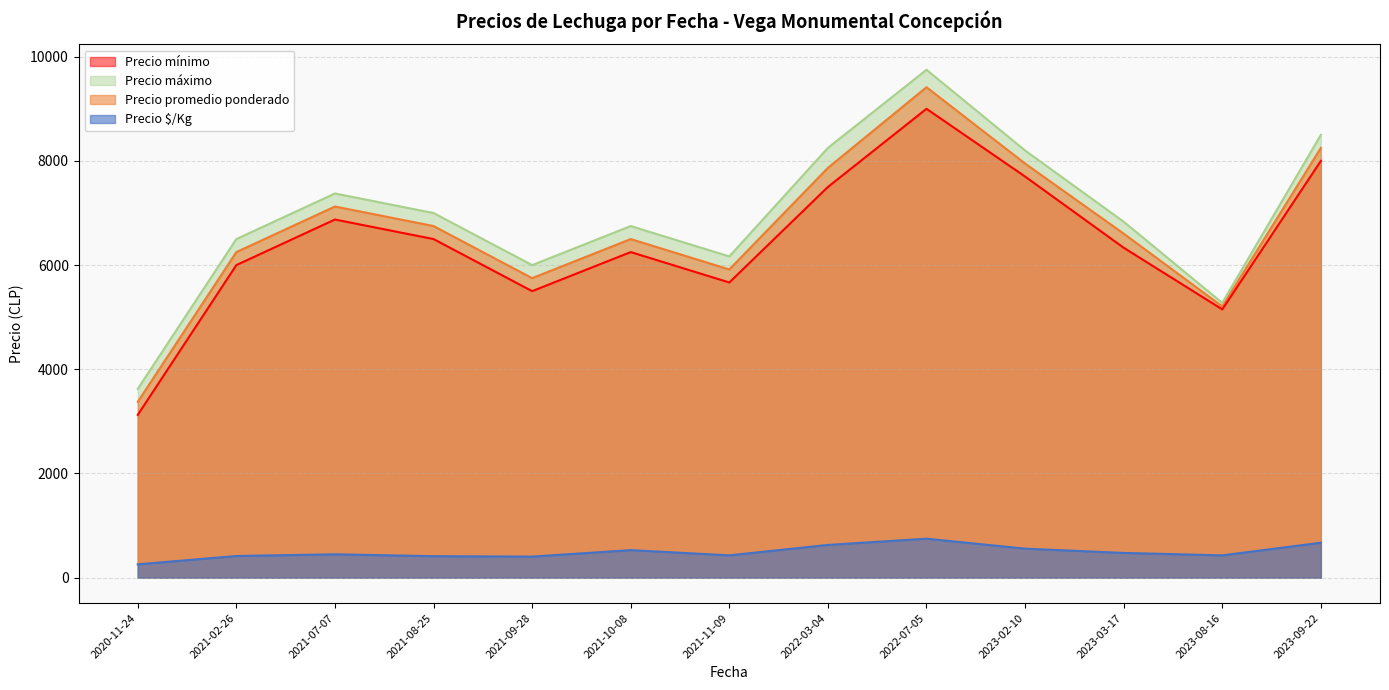

How many interior local valleys does the Precio mínimo series have?

3